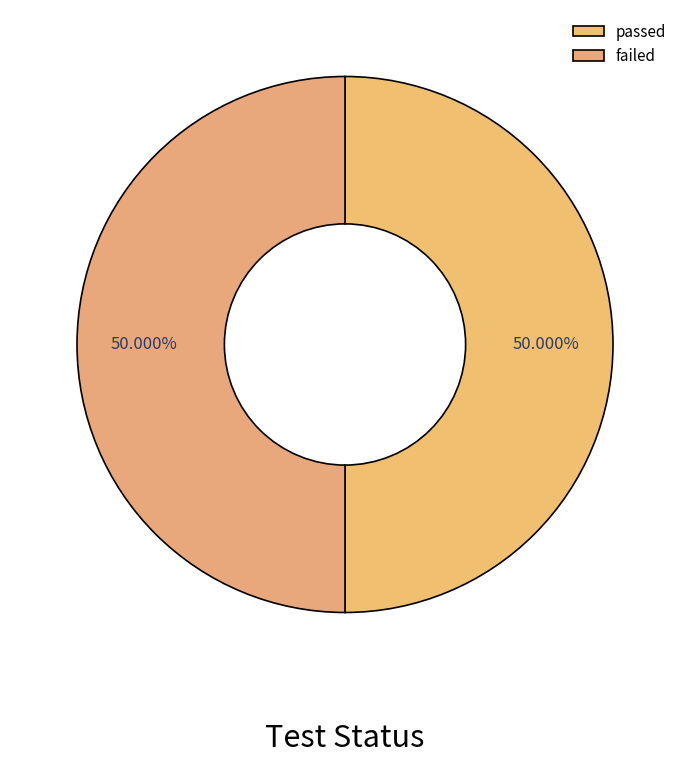

To the nearest percent, what is the average slice percentage?

50%